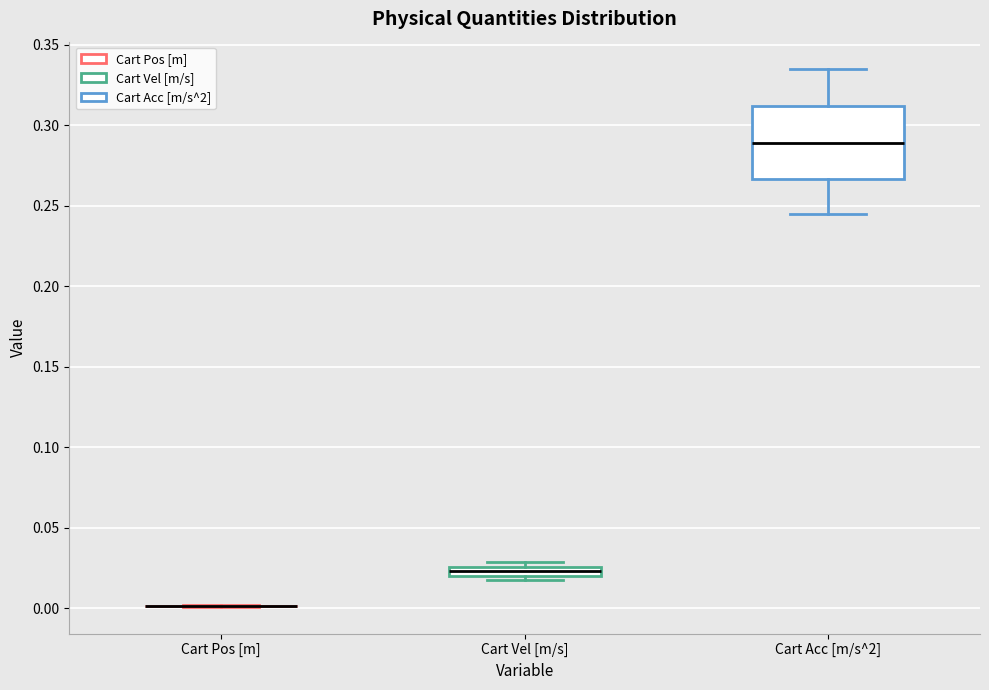

Where is the lower edge of the box for Cart Acc [m/s^2] on the y-axis? The values are not printed on the chart, so give them approximately, as read against the axis.

0.265